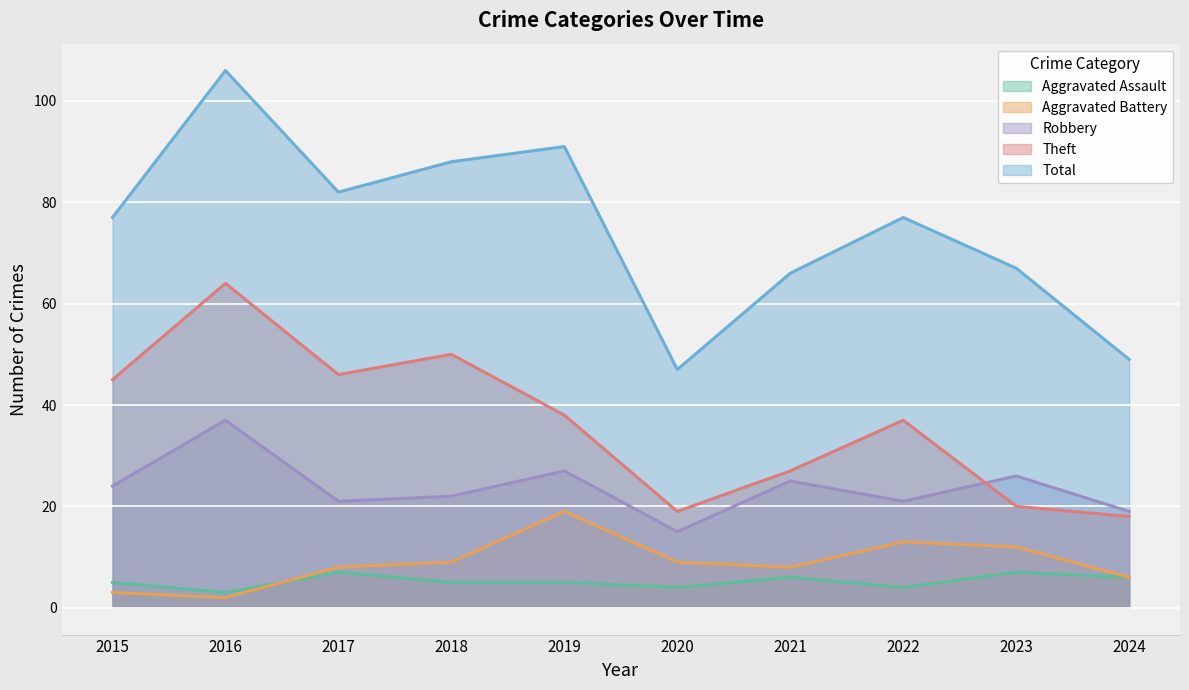

Is it true that Total equals 77 at 2015?

True